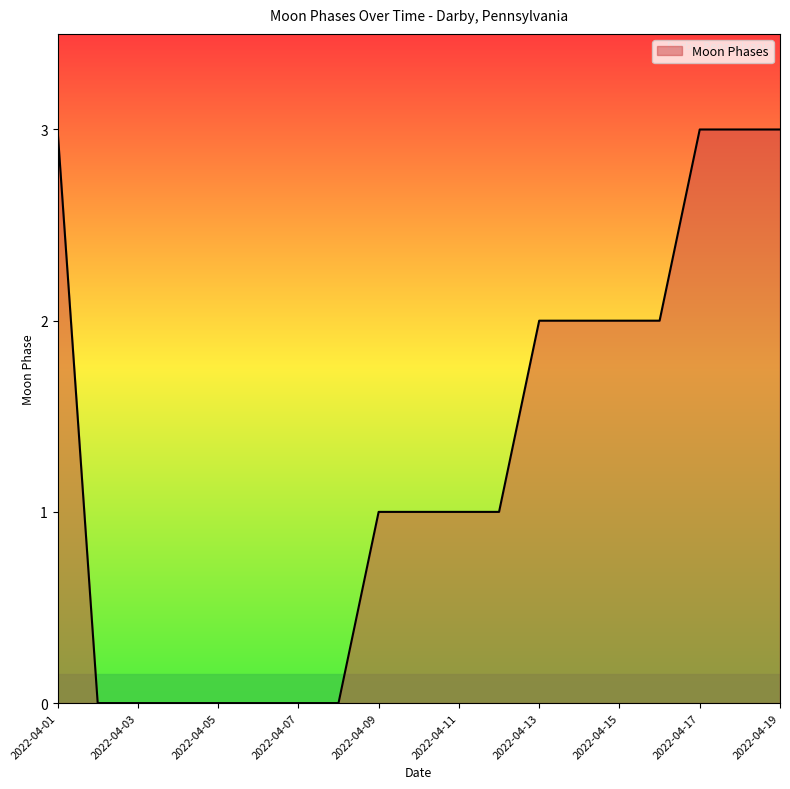

What is the greatest value displayed?

3